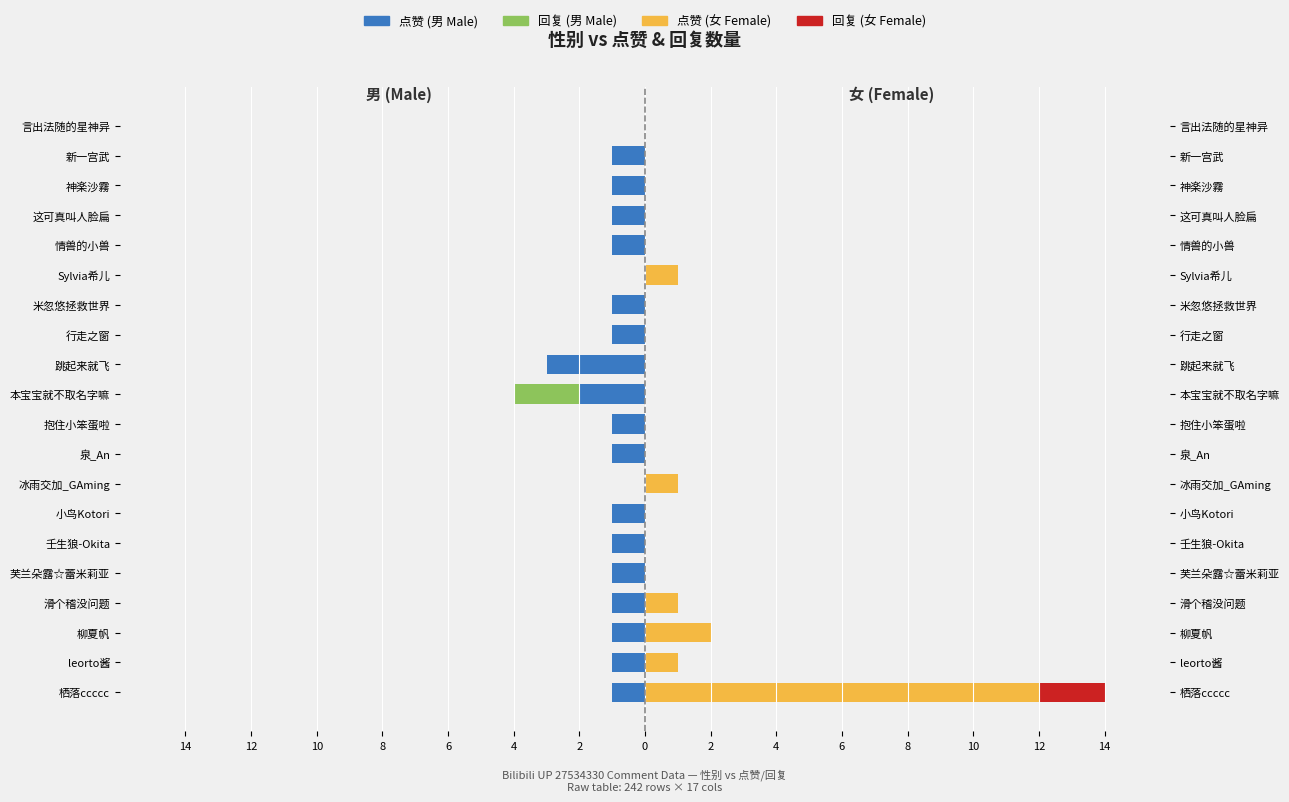

How many data points in 点赞 (男) are less than -1?

2